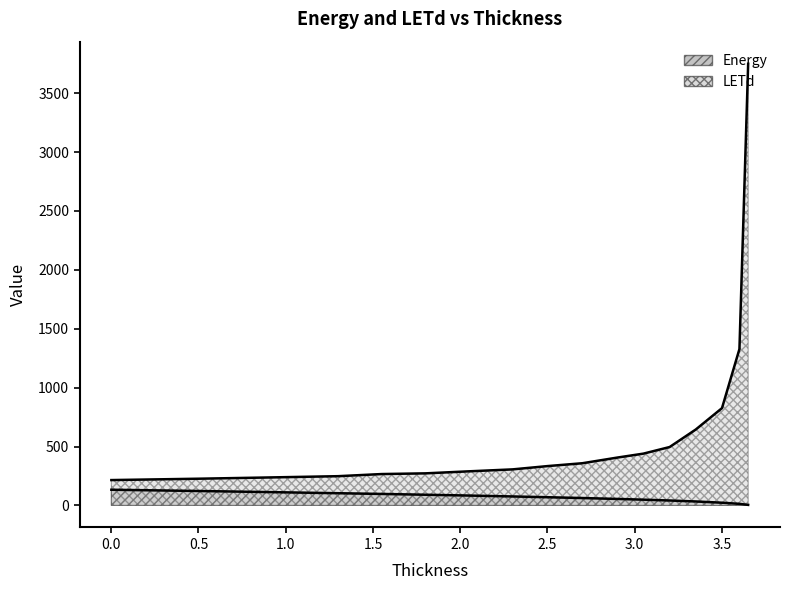

True or false: Energy has a value of 113.0 at 2.5.

False